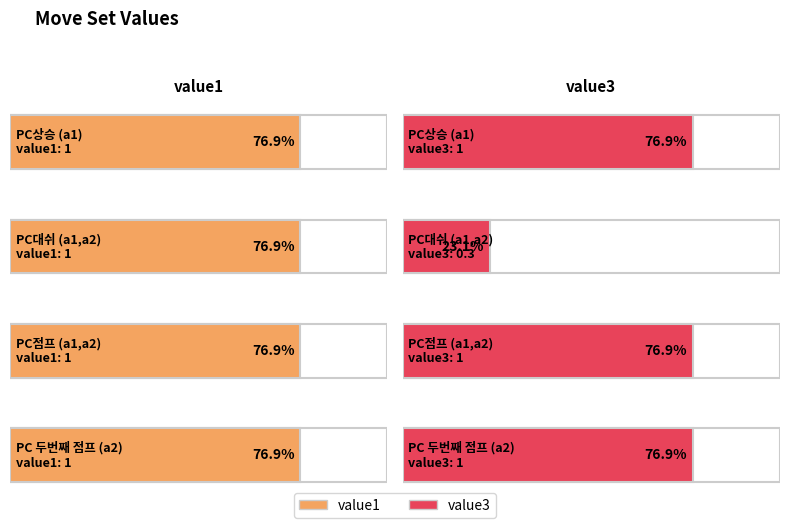

How many bars are there in each group?

2